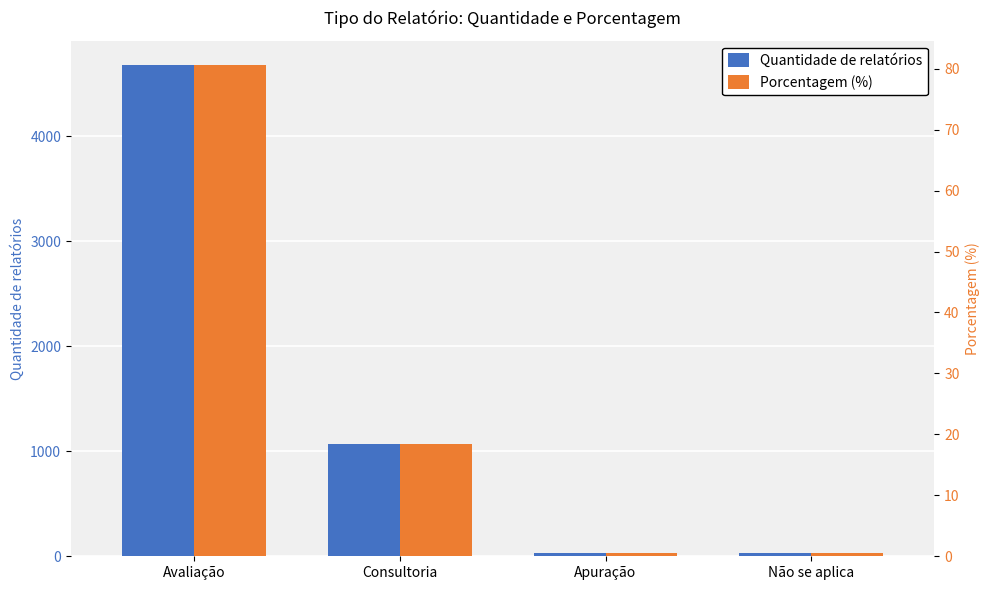

Is the value of Porcentagem (%) at Não se aplica greater than the value of Quantidade de relatórios at Não se aplica?

No